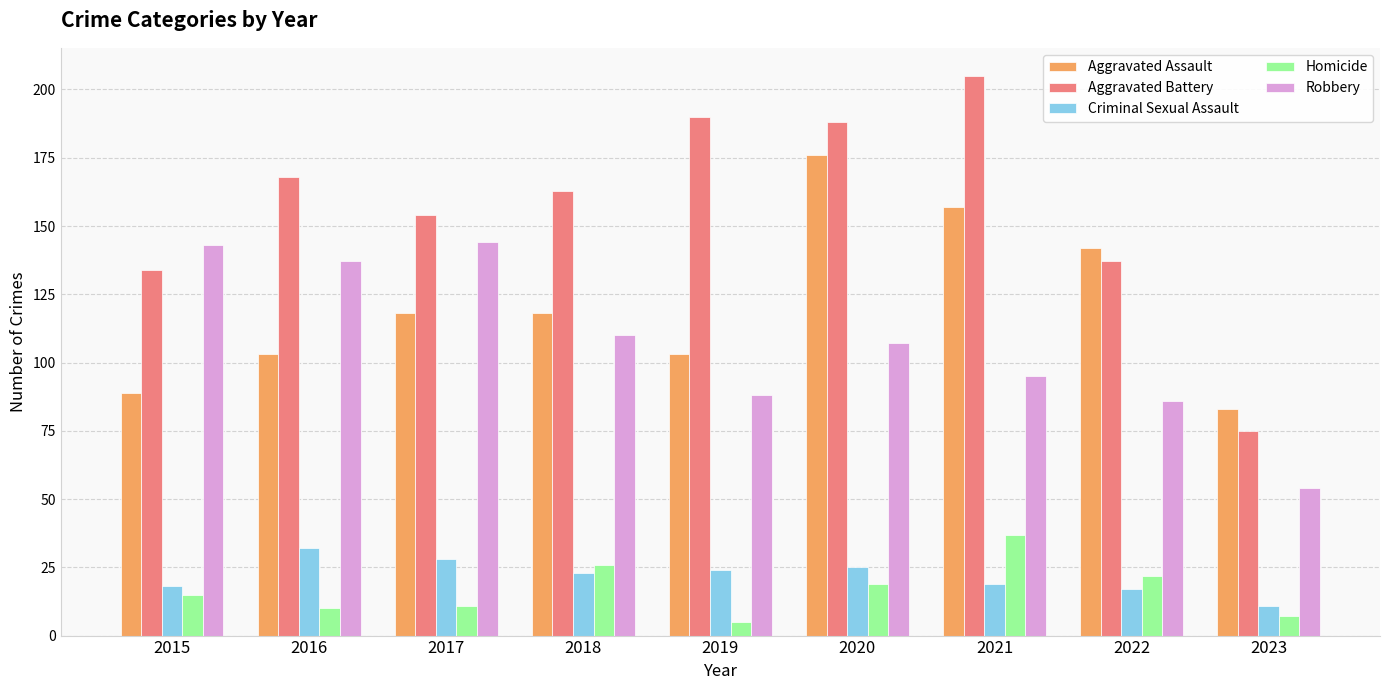

What is the smallest value displayed?

5